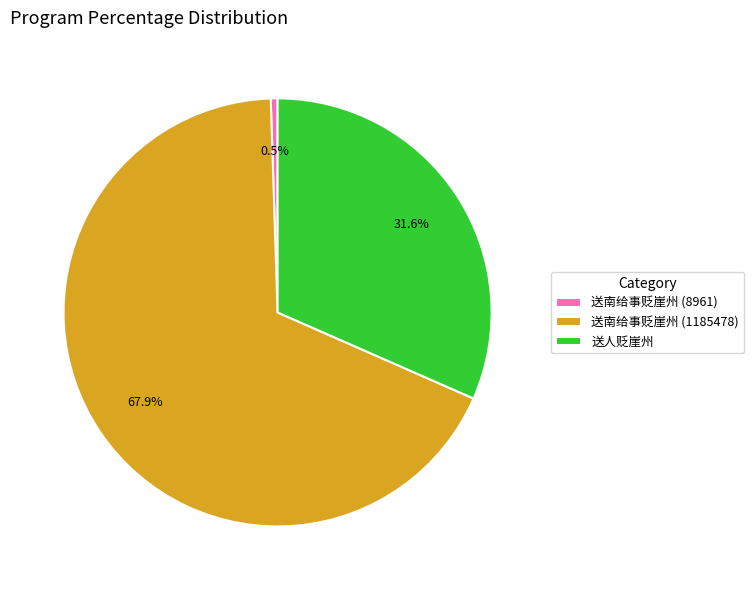

What percentage is the 送南给事贬崖州 (1185478) slice, to the nearest percent?

68%